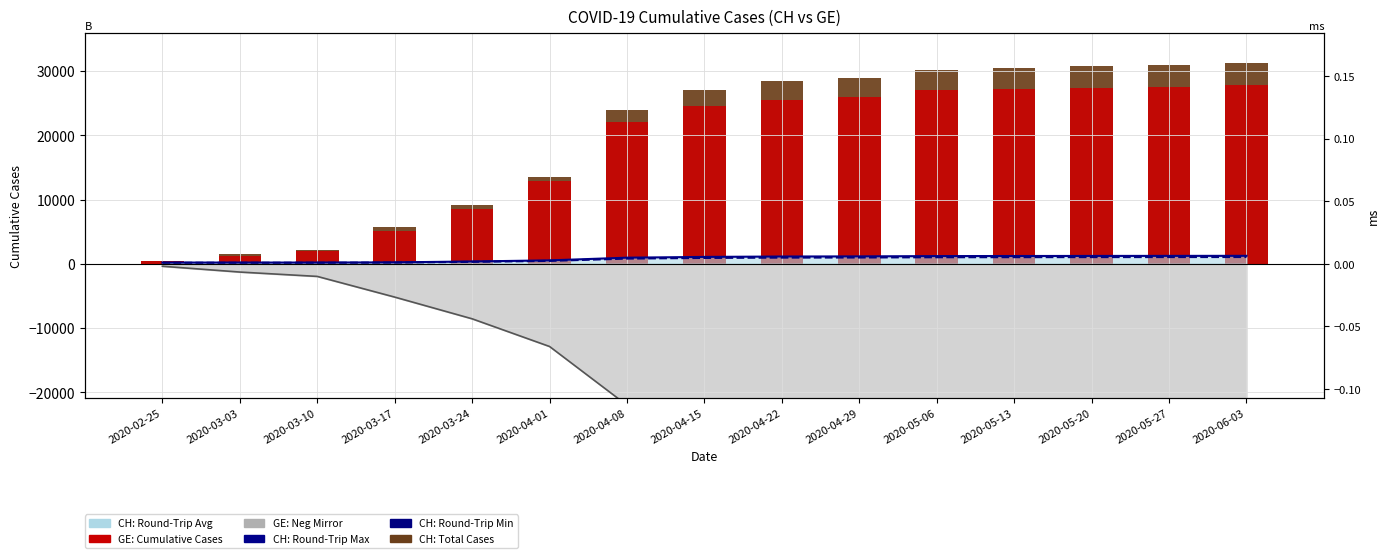

True or false: Round-Trip Min has a value of 918.0 at 2020-04-15.

True